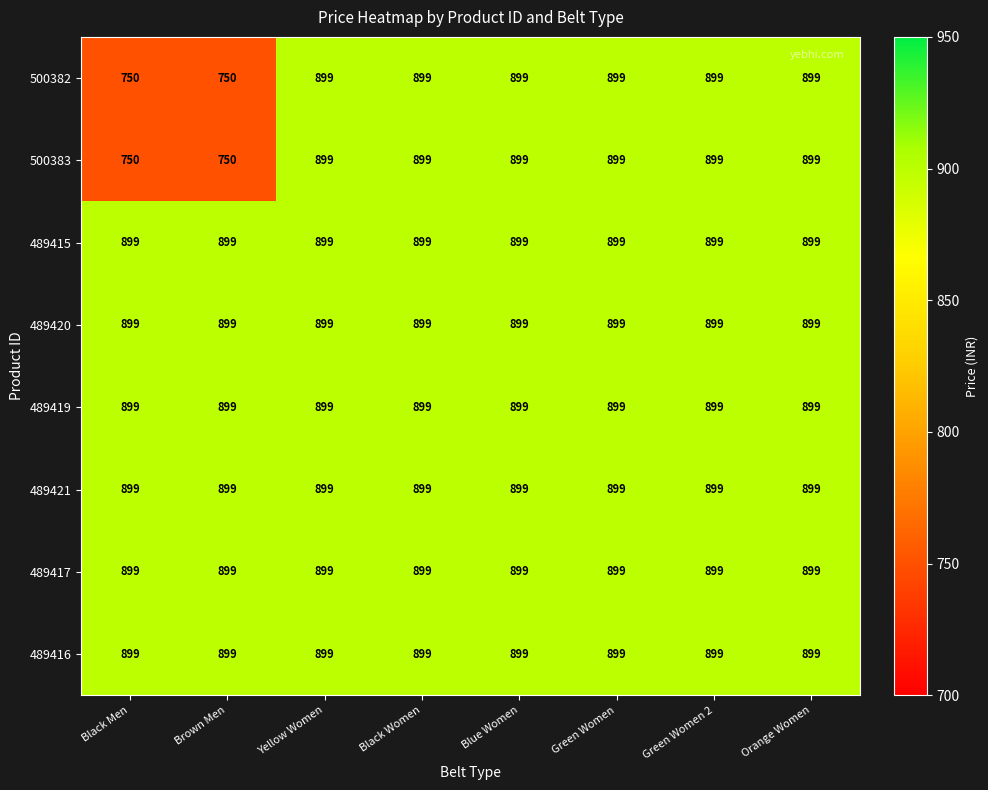

What is the minimum value for 489417?

899